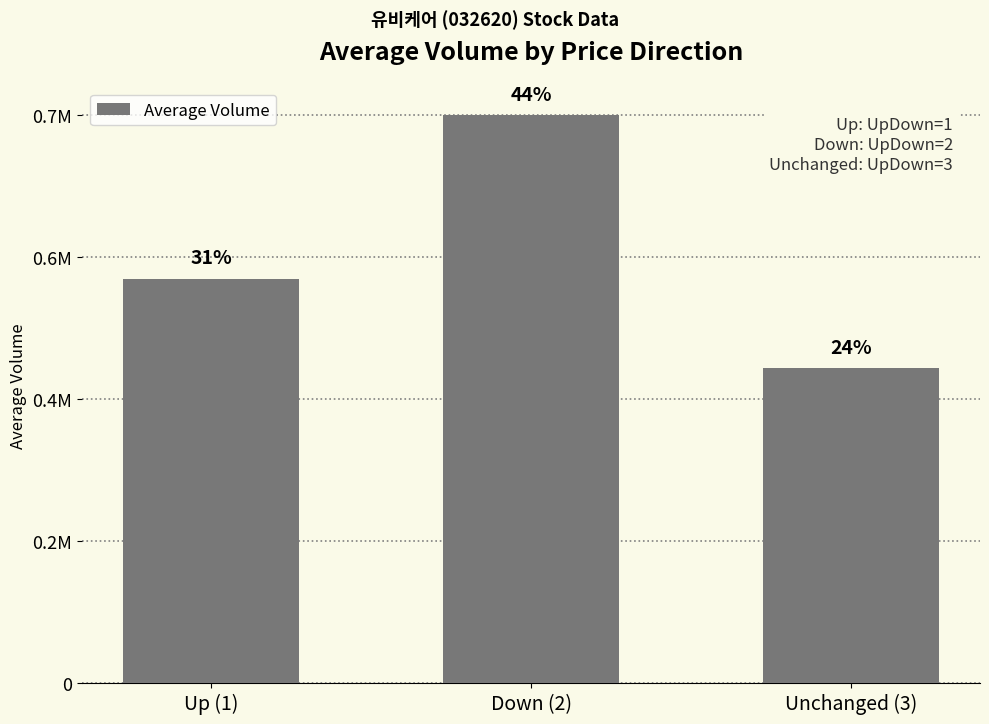

Reading left to right, extract all data points from this chart.

Up (1)=526036.8	Down (2)=738623.3	Unchanged (3)=409197.2